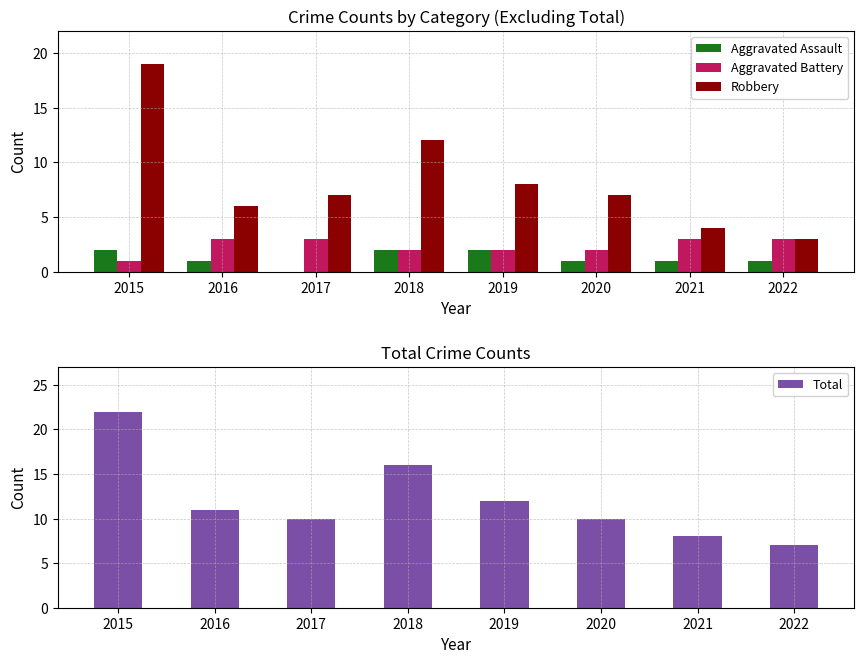

True or false: Aggravated Assault has a value of 2 at 2021.

False